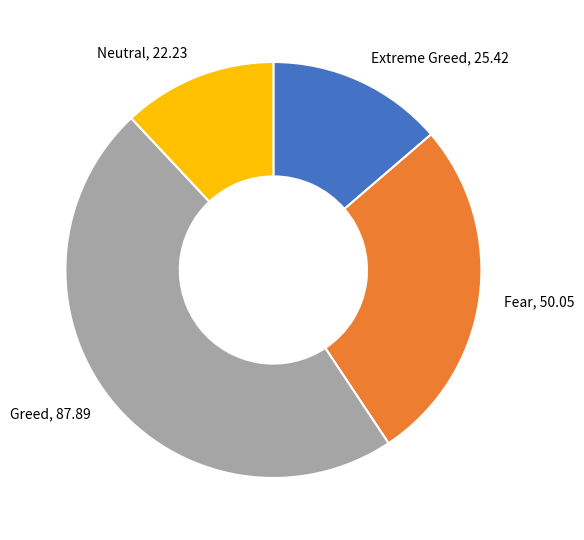

What is the ratio of the value at Extreme Greed, 25.42 to the value at Fear, 50.05?

0.5